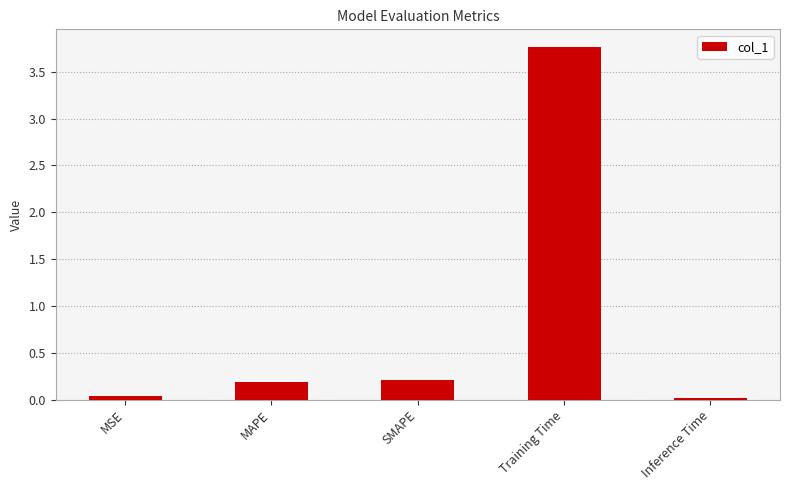

Is it true that the value at SMAPE is 0.2?

True